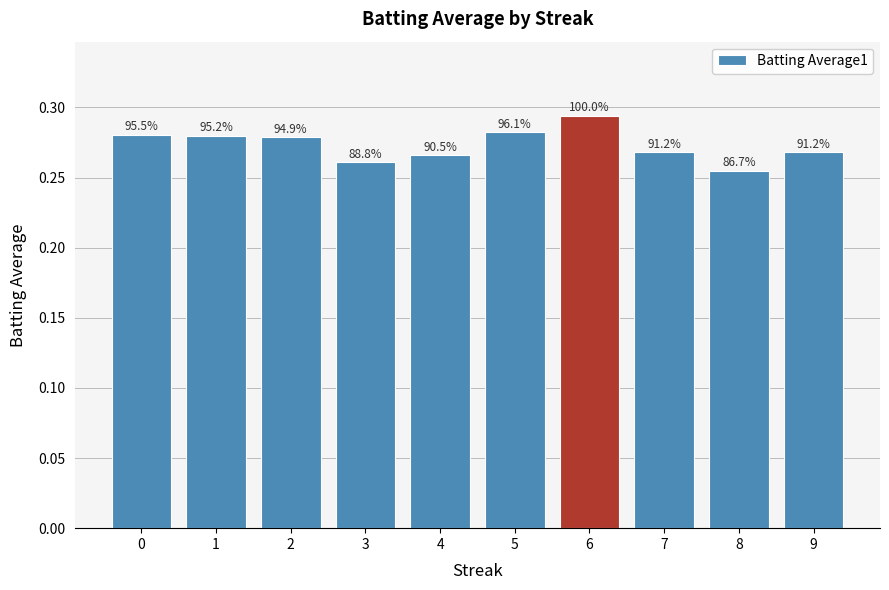

What value does the data have at 3?

0.3